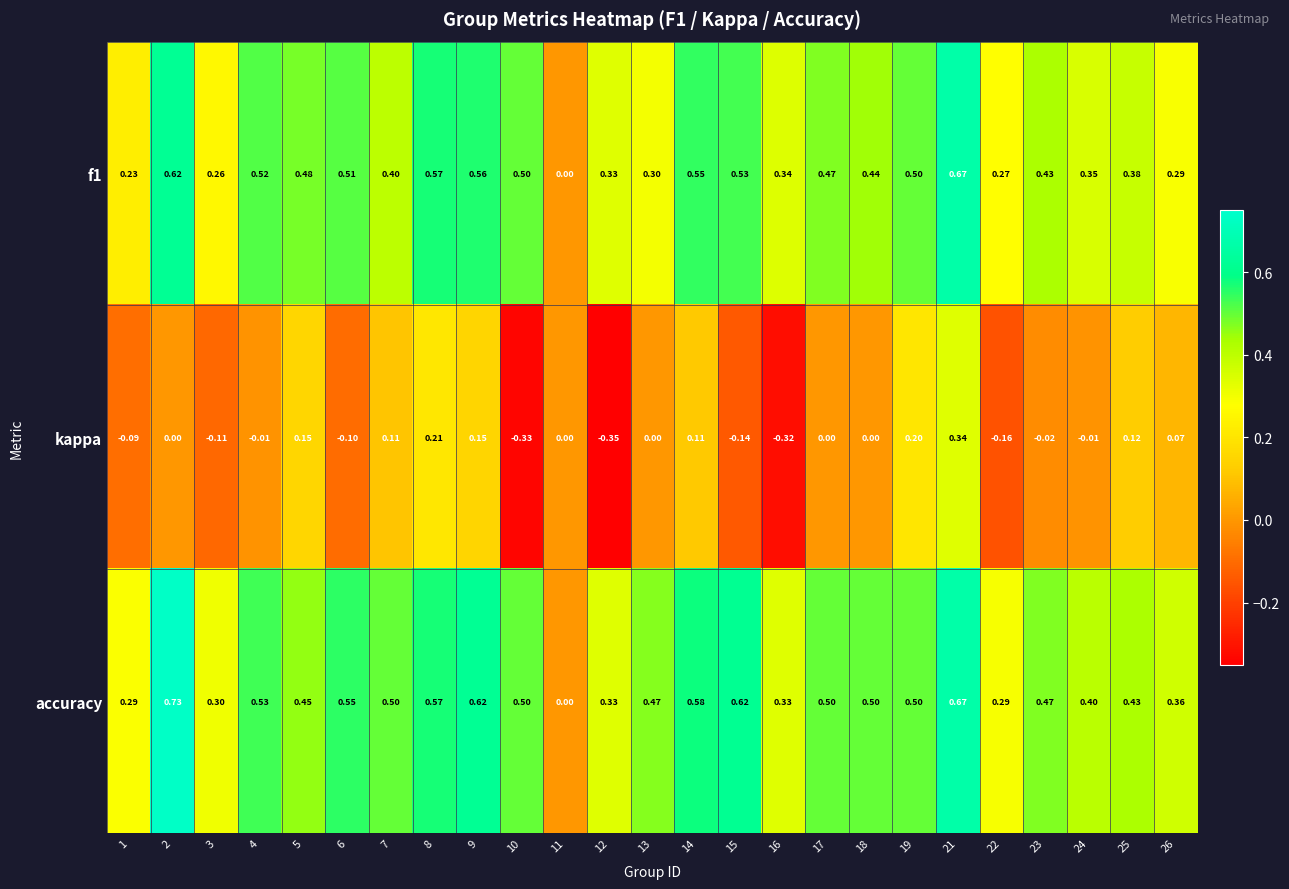

Which series has the largest total across all categories?

accuracy